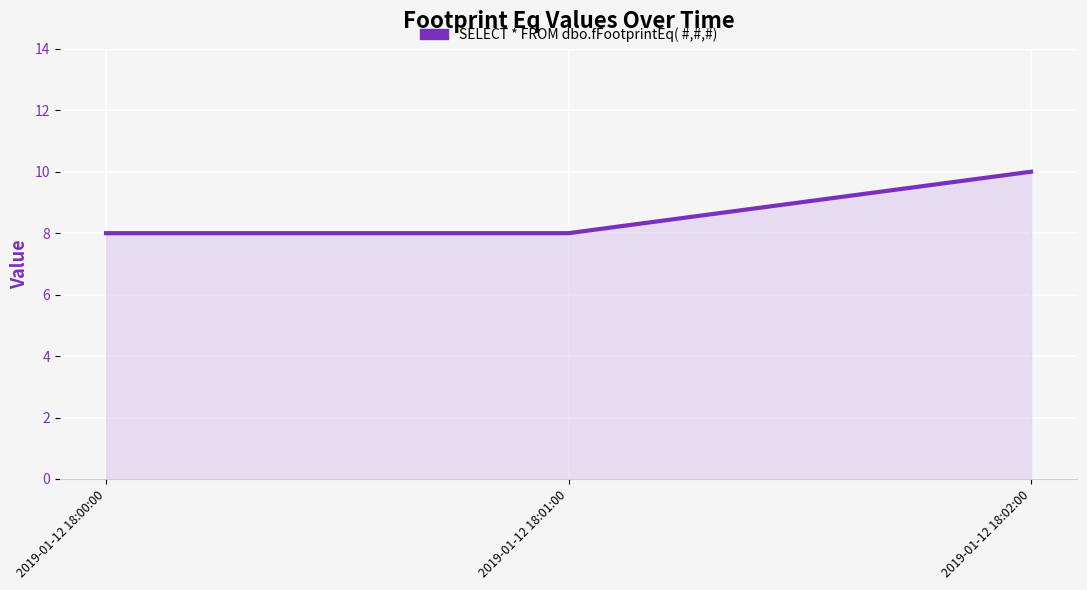

Which category has the highest value across all series?

2019-01-12 18:02:00